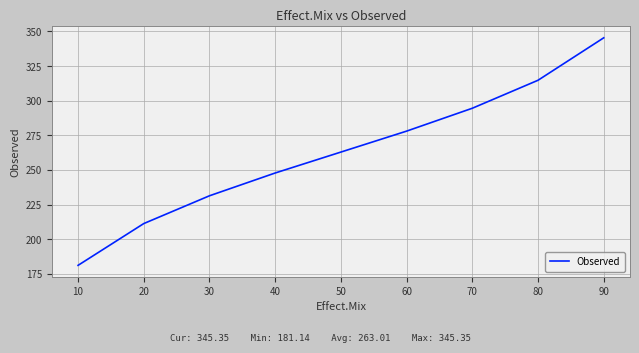

Rank the categories by value from lowest to highest.

10, 20, 30, 40, 50, 60, 70, 80, 90